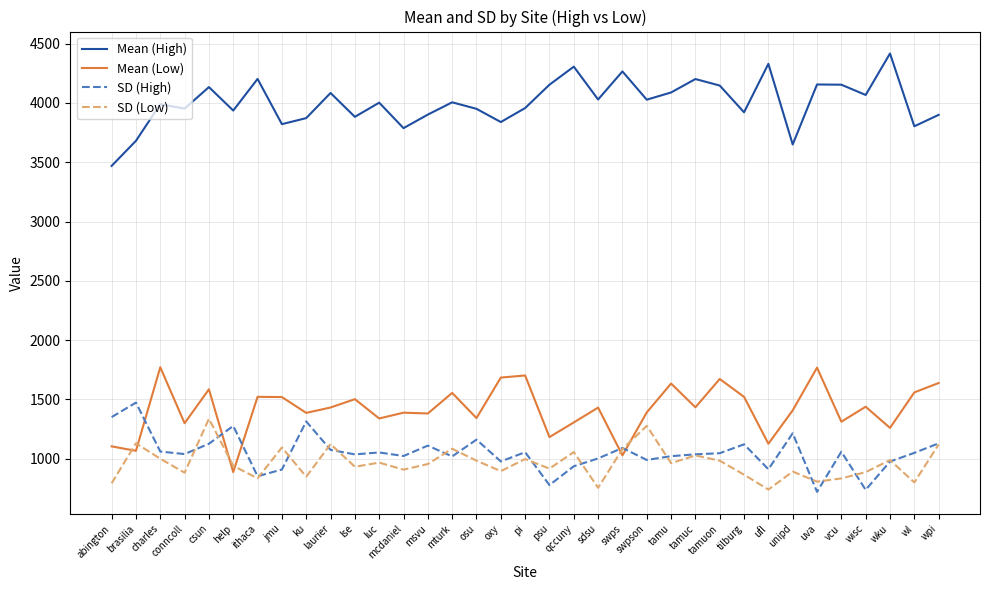

What is the sum of the Mean (High) values at swps and wisc?

8333.3